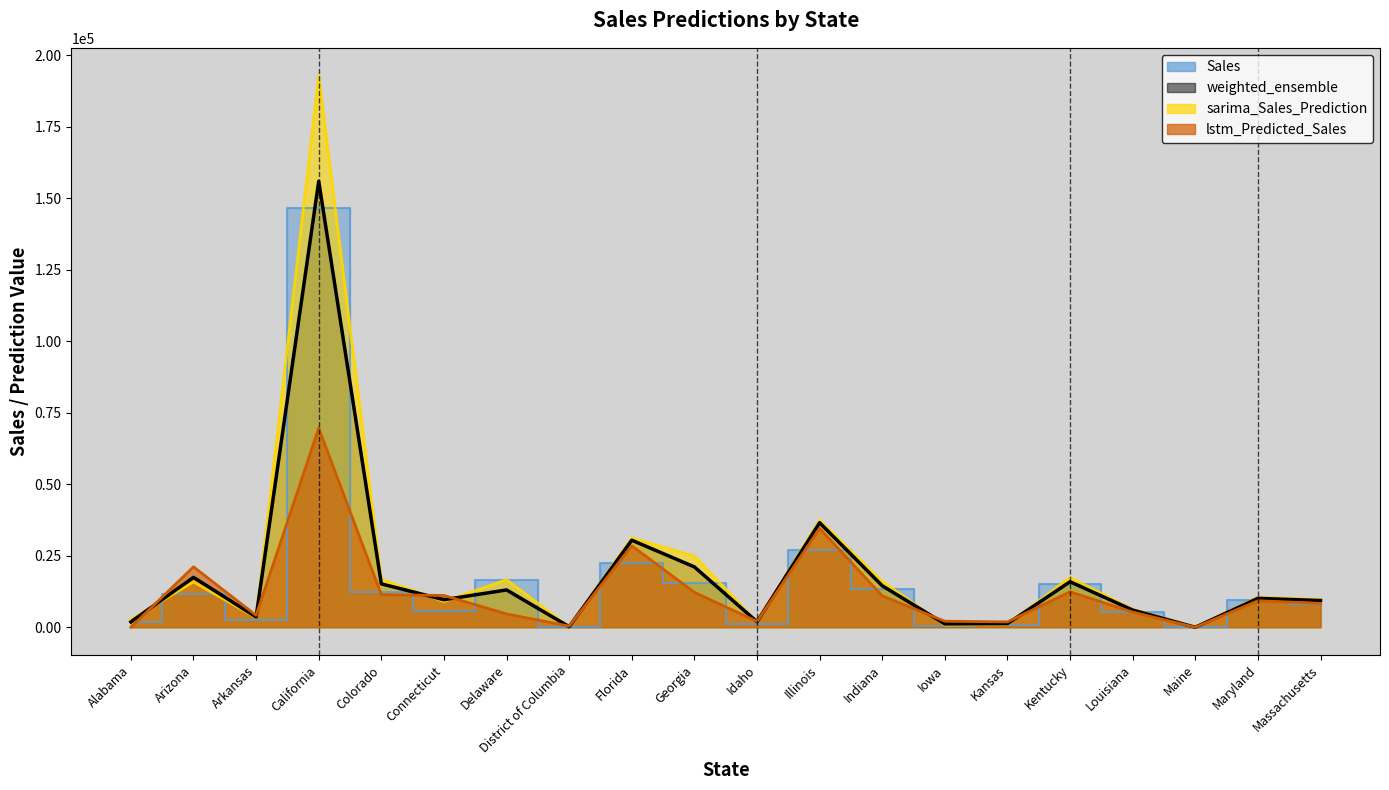

How many values in lstm_Predicted_Sales are above zero?

18